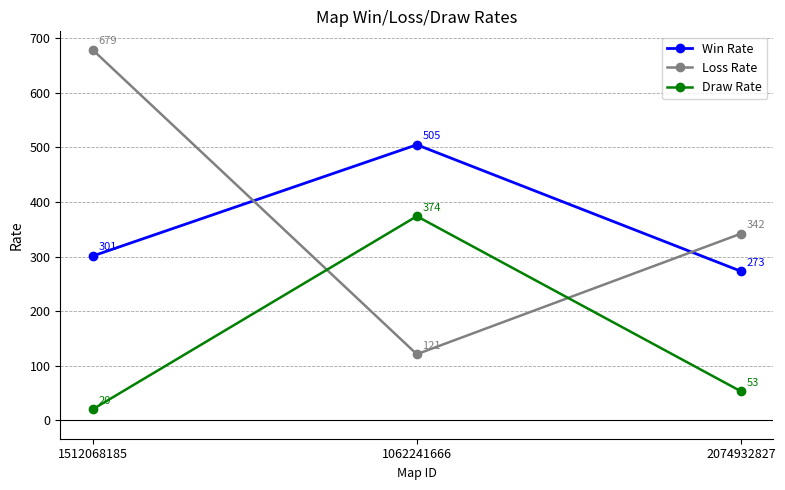

The value of Loss Rate at 2074932827 is 342. True or false?

True